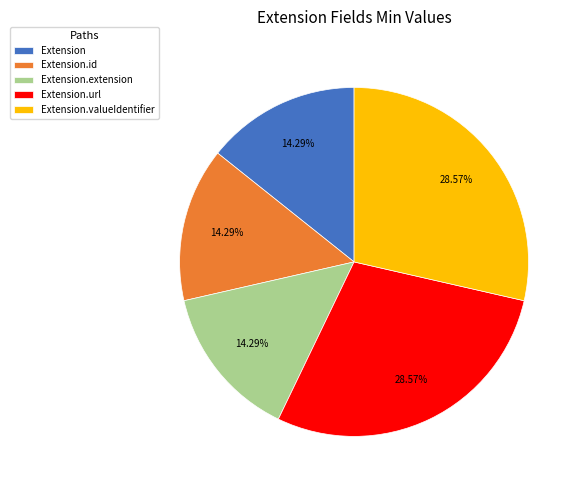

The Extension.valueIdentifier slice represents 41% of the pie. True or false?

False